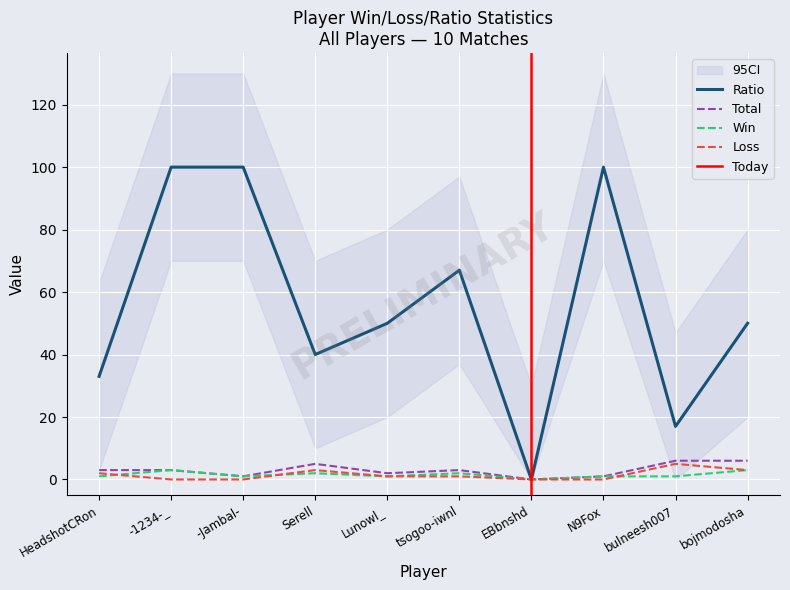

Reading left to right, extract all data points from this chart.

Win: HeadshotCRon=1	-1234-_=3	-Jambal-=1	Serell=2	Lunowl_=1	tsogoo-iwnl=2	EBbnshd=0	N9Fox=1	bulneesh007=1	bojmodosha=3
Loss: HeadshotCRon=2	-1234-_=0	-Jambal-=0	Serell=3	Lunowl_=1	tsogoo-iwnl=1	EBbnshd=0	N9Fox=0	bulneesh007=5	bojmodosha=3
Total: HeadshotCRon=3	-1234-_=3	-Jambal-=1	Serell=5	Lunowl_=2	tsogoo-iwnl=3	EBbnshd=0	N9Fox=1	bulneesh007=6	bojmodosha=6
Ratio: HeadshotCRon=33	-1234-_=100	-Jambal-=100	Serell=40	Lunowl_=50	tsogoo-iwnl=67	EBbnshd=0	N9Fox=100	bulneesh007=17	bojmodosha=50